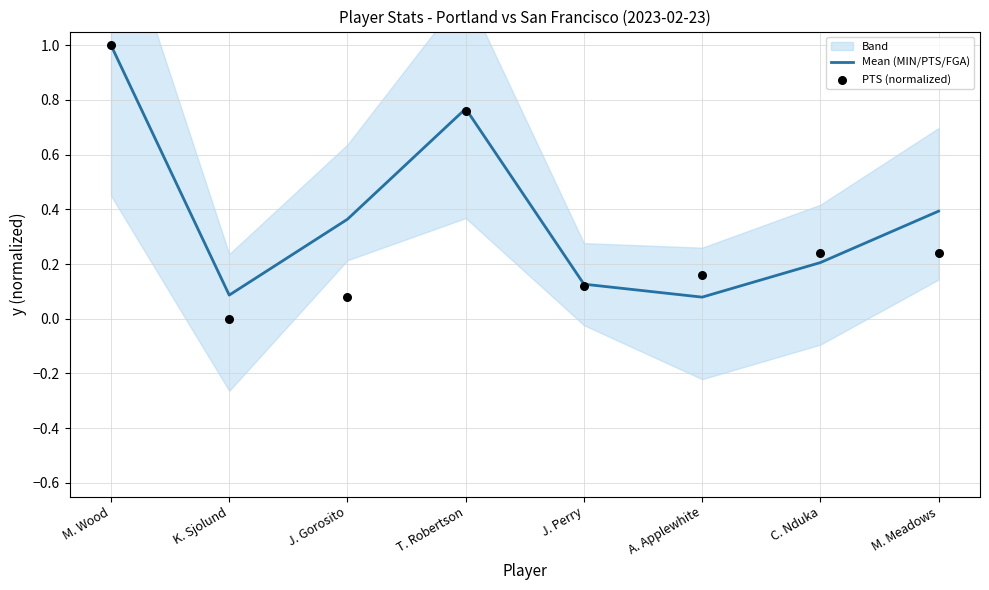

True or false: Mean (MIN/PTS/FGA) has a value of 1.4 at T. Robertson.

False